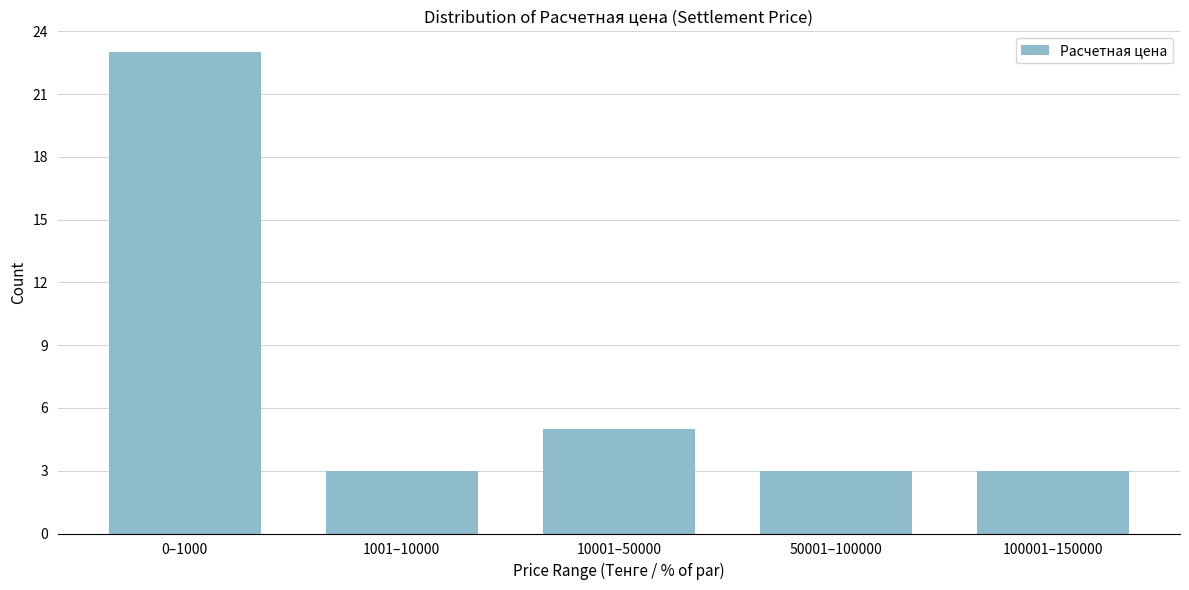

Reading left to right, extract all data points from this chart.

23	3	5	3	3